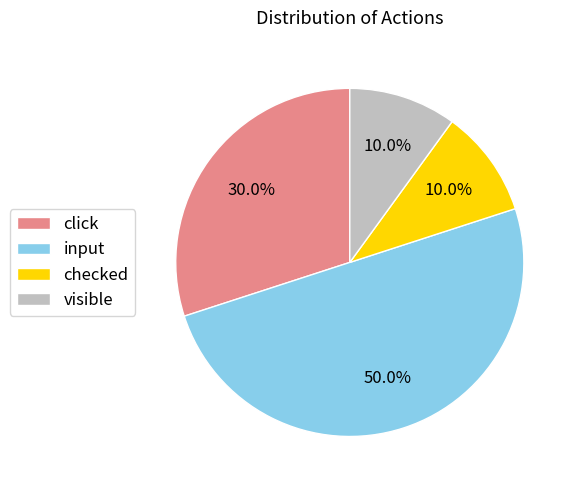

How many segments does this pie chart have?

4